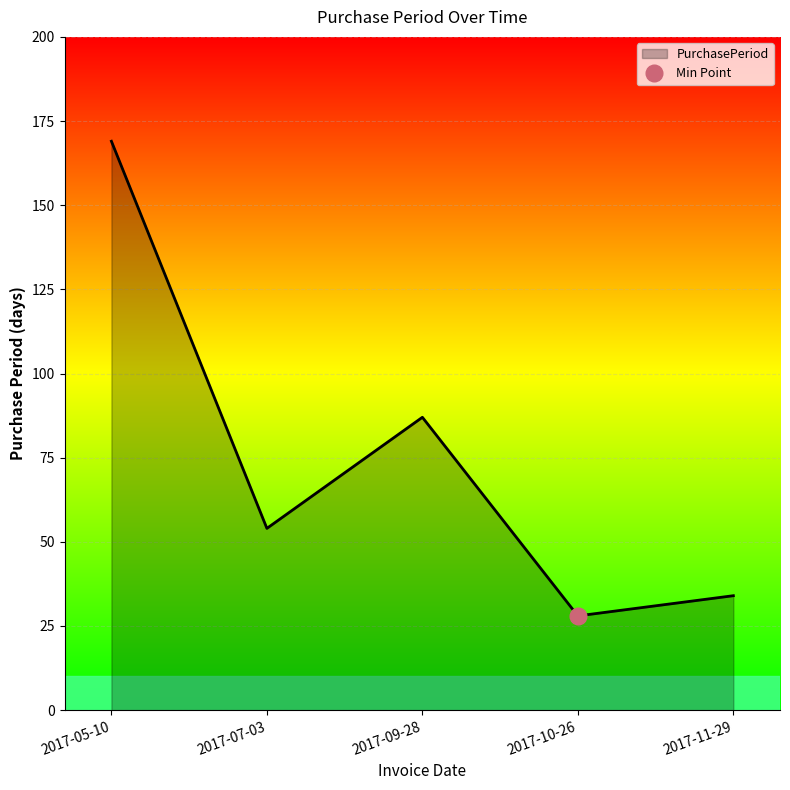

Count the number of data series in this chart.

1